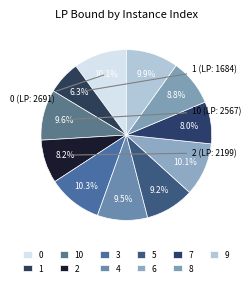

Count the number of slices in the pie.

11